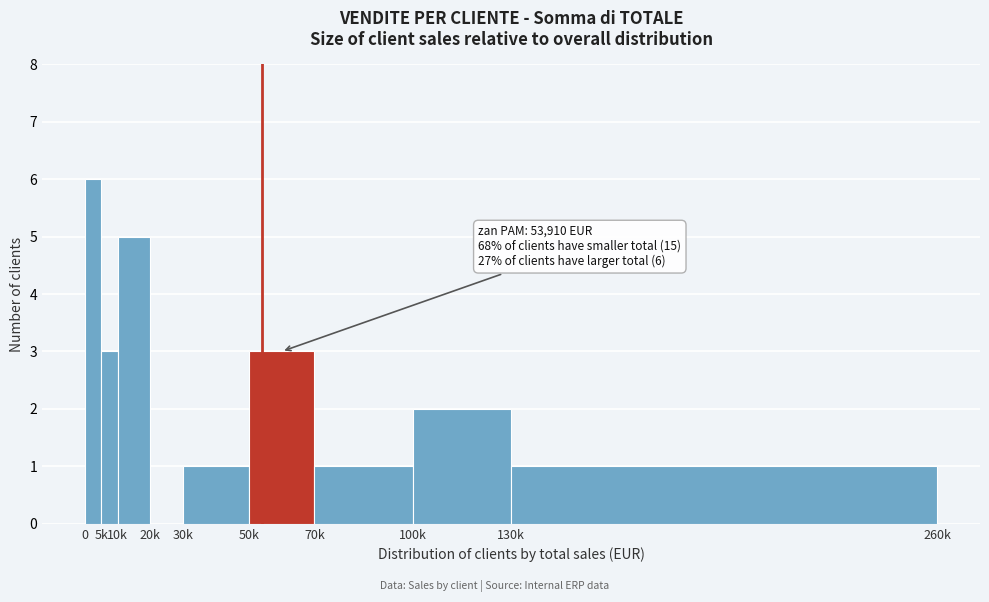

Reading left to right, what are all the values shown in this chart?

0=6	5k=3	10k=5	20k=0	30k=1	50k=3	70k=1	100k=2	130k=1